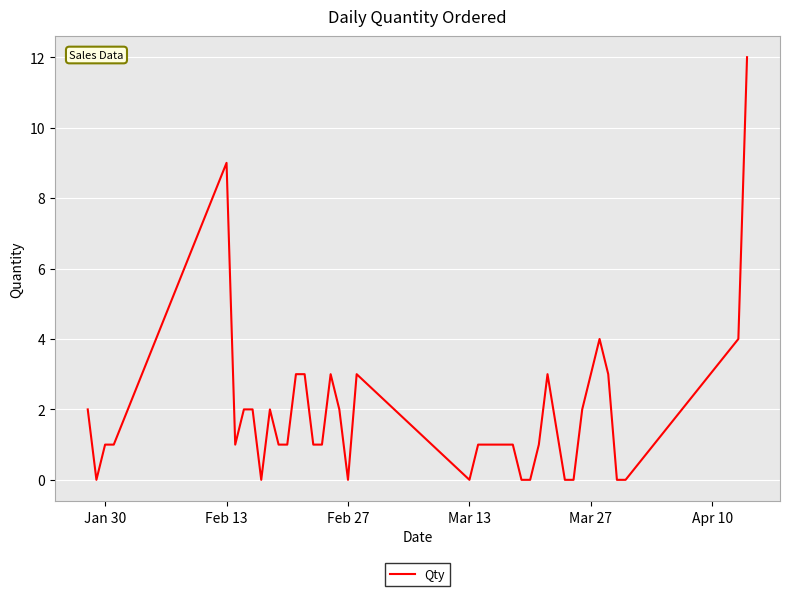

What is the greatest value displayed?

12